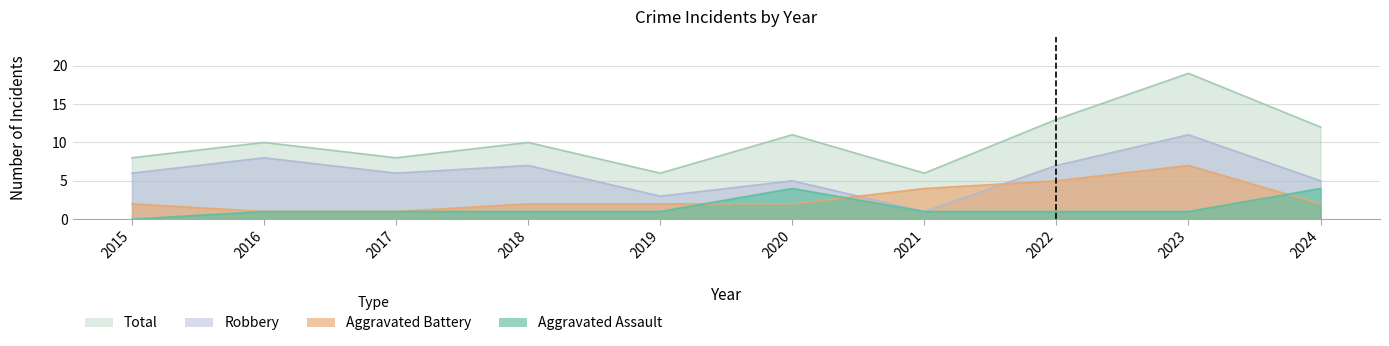

How many series are shown in this chart?

4